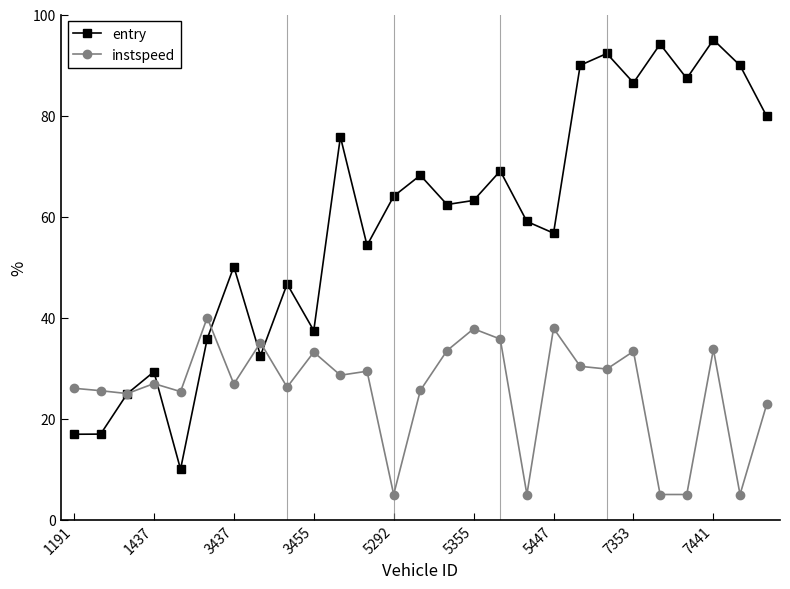

What is the maximum value for instspeed?

40.0